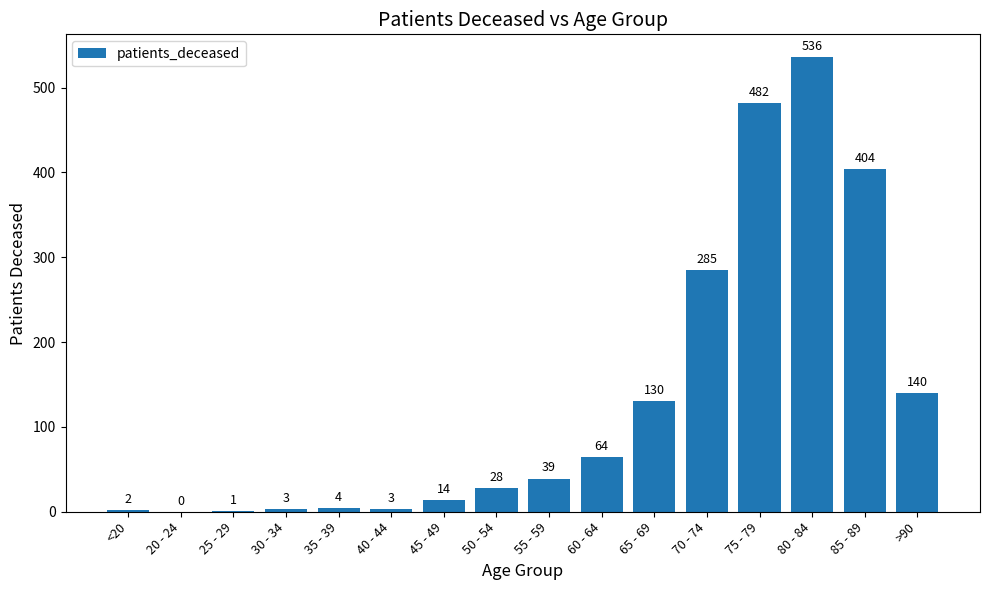

At which label is the value closest to 268?

70 - 74